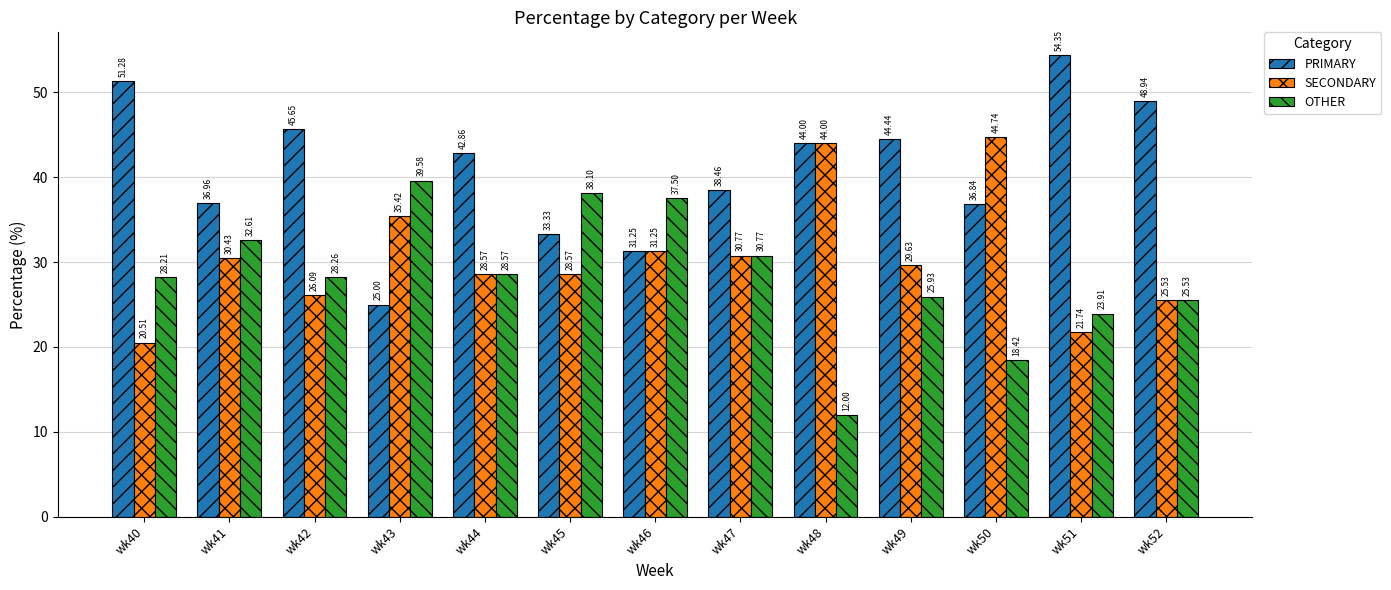

Which series has the largest total across all categories?

PRIMARY